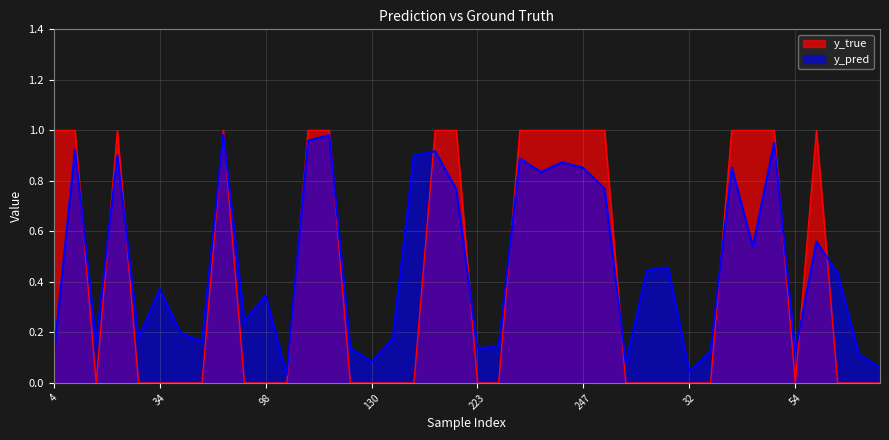

True or false: y_true has more than 2 interior local peaks.

True